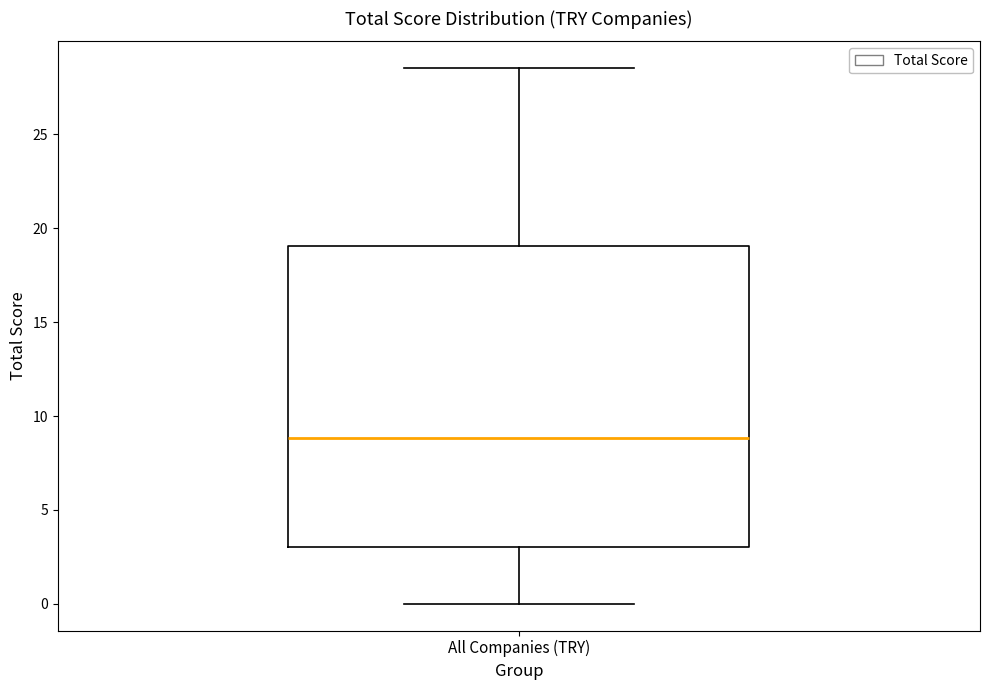

Where does the median line of the box for All Companies (TRY) sit on the y-axis? The values are not printed on the chart, so give them approximately, as read against the axis.

9.0